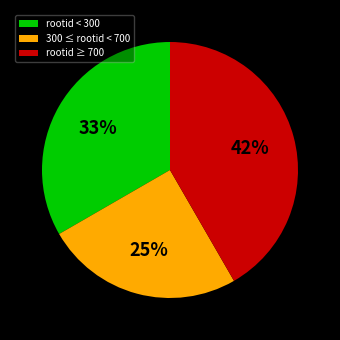

Which slice is the smallest?

300 ≤ rootid < 700